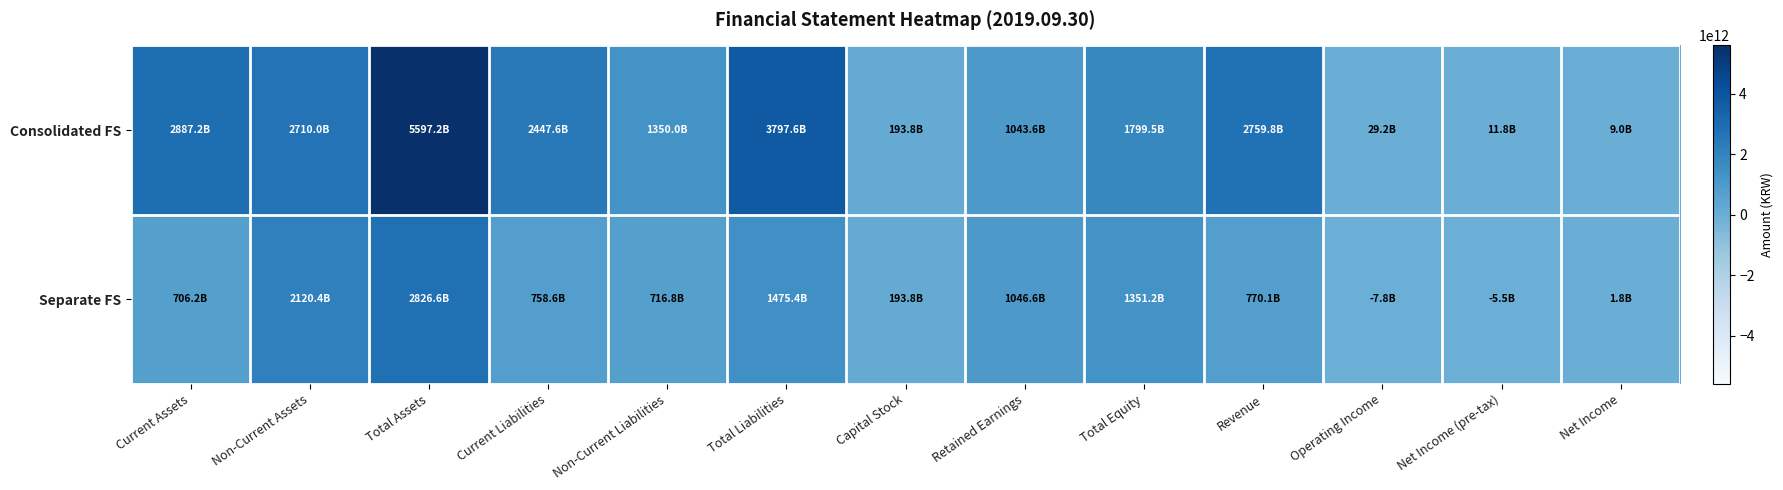

Reading right to left, transcribe all the data shown in this chart.

Consolidated FS: Net Income=8986283857	Net Income (pre-tax)=11805221924	Operating Income=29235425157	Revenue=2759774719466	Total Equity=1799540269762	Retained Earnings=1043595879438	Capital Stock=193800000000	Total Liabilities=3797633503080	Non-Current Liabilities=1350006000138	Current Liabilities=2447627502942	Total Assets=5597173772842	Non-Current Assets=2709994544189	Current Assets=2887179228653
Separate FS: Net Income=1831140218	Net Income (pre-tax)=-5525546625	Operating Income=-7788712118	Revenue=770080983989	Total Equity=1351184900504	Retained Earnings=1046567621319	Capital Stock=193800000000	Total Liabilities=1475429120123	Non-Current Liabilities=716823549201	Current Liabilities=758605570922	Total Assets=2826614020627	Non-Current Assets=2120418451877	Current Assets=706195568750